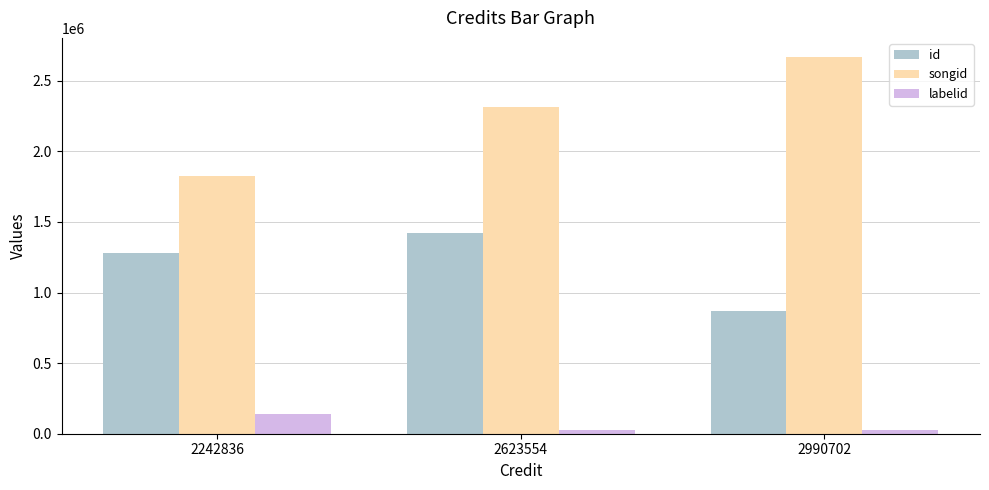

What is the value of the labelid bar at the 2nd from the left?

23958